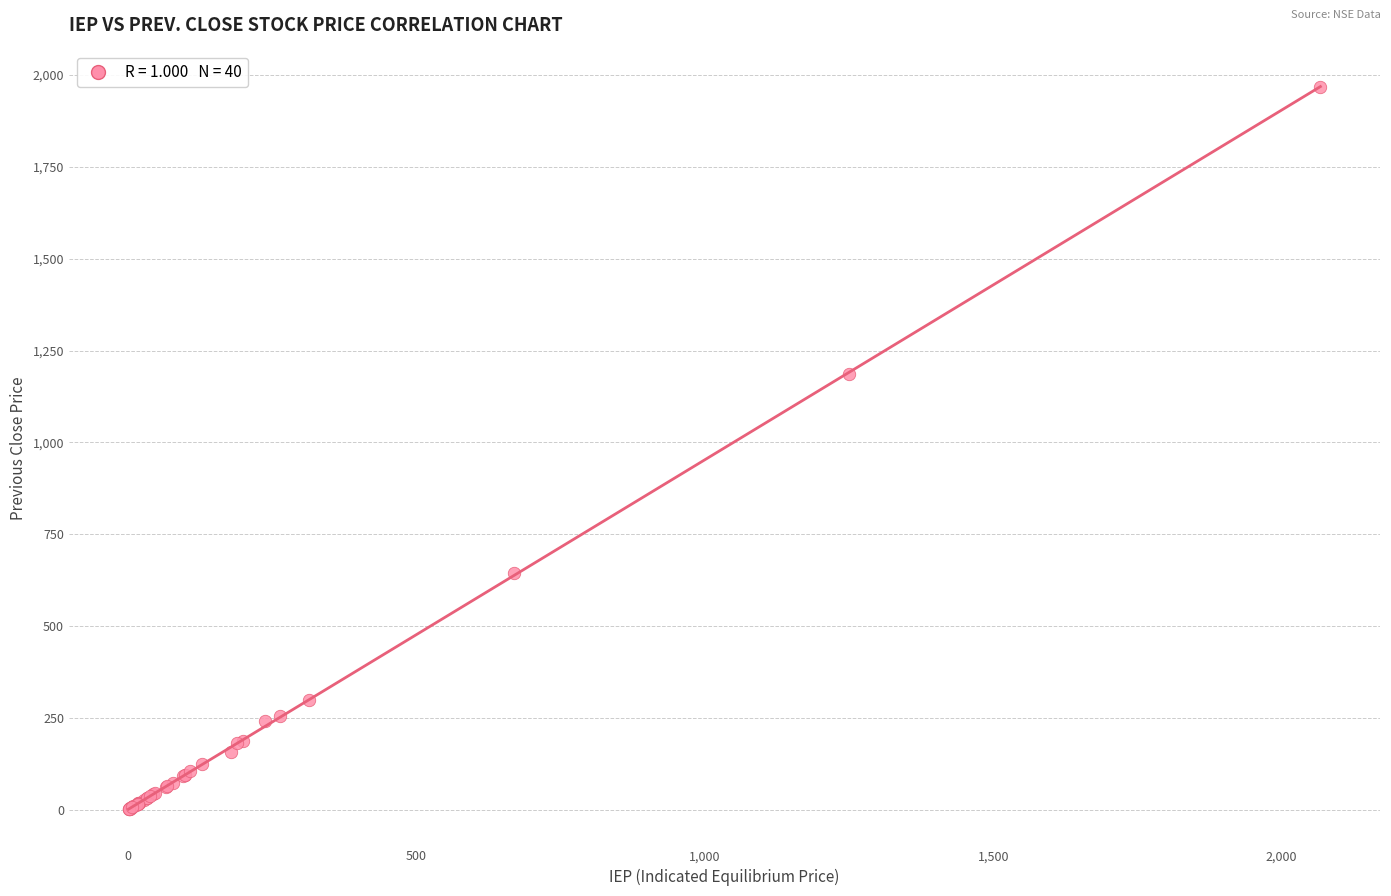

What Y value in the scatter plot is closest to 984?

1186.4